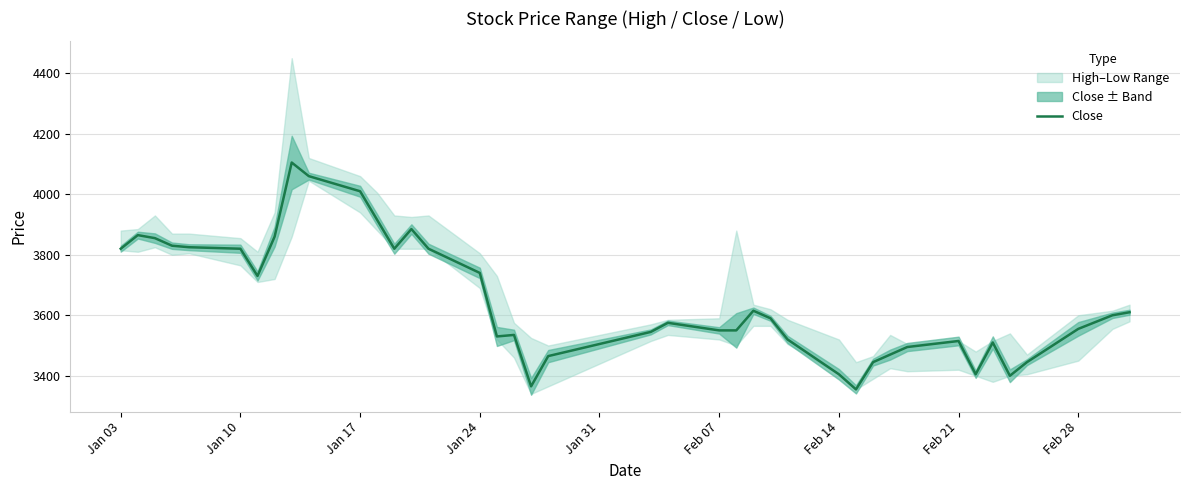

How many categories are shown in the chart?

40